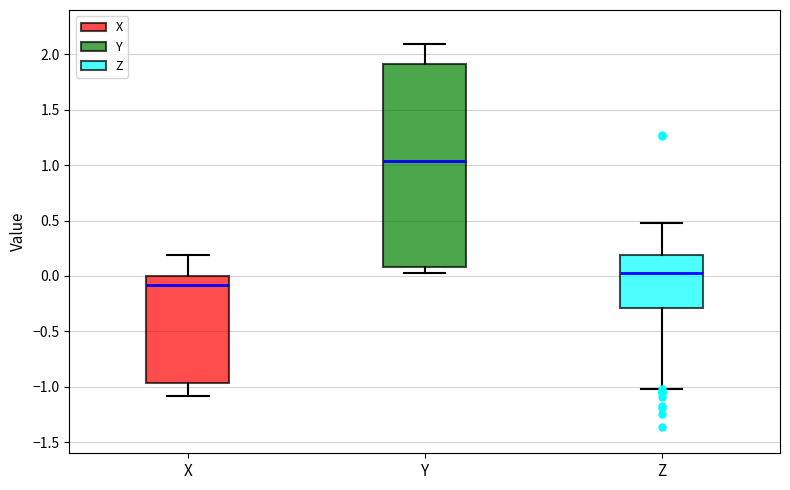

Comparing the boxes themselves (not the whiskers), which one is the tallest?

Y